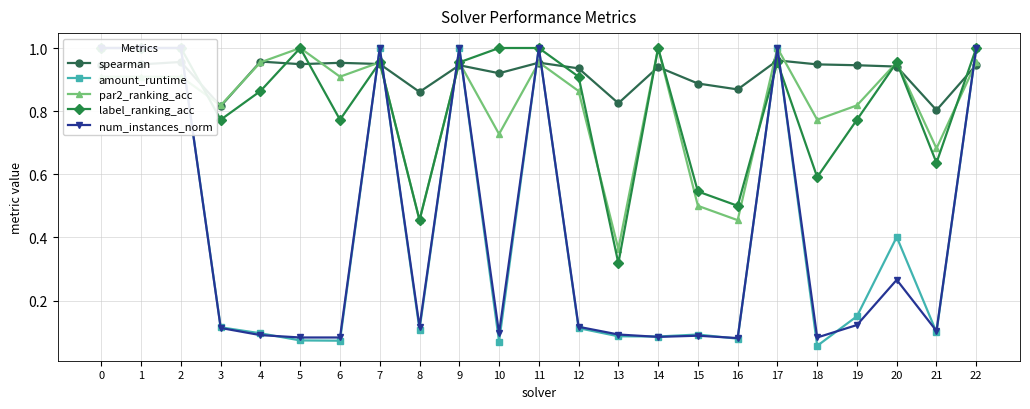

At 20, list the series in order from smallest to largest.

num_instances_norm, amount_runtime, spearman, par2_ranking_acc, label_ranking_acc